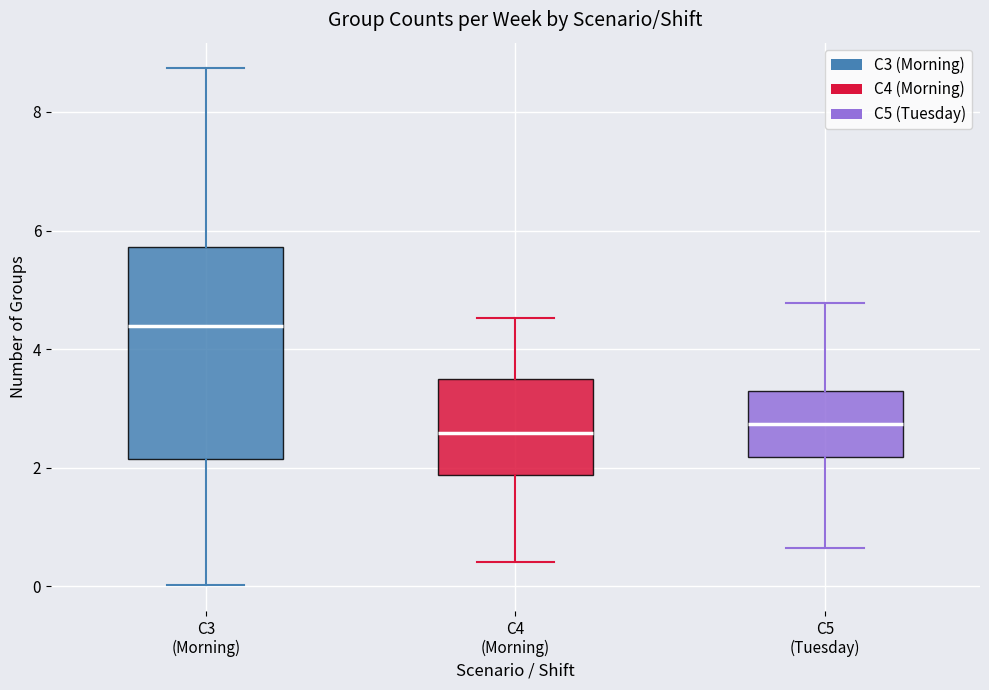

Reading left to right, read every box against the y-axis: the position of its median line, the range the box covers, and the ends of its whiskers. The values are not printed on the chart, so give them approximately, as read against the axis.

C3 (Morning): median 4.4, box 2.2 to 5.8, whiskers 0.0 to 8.8
C4 (Morning): median 2.6, box 1.8 to 3.6, whiskers 0.4 to 4.6
C5 (Tuesday): median 2.8, box 2.2 to 3.2, whiskers 0.6 to 4.8